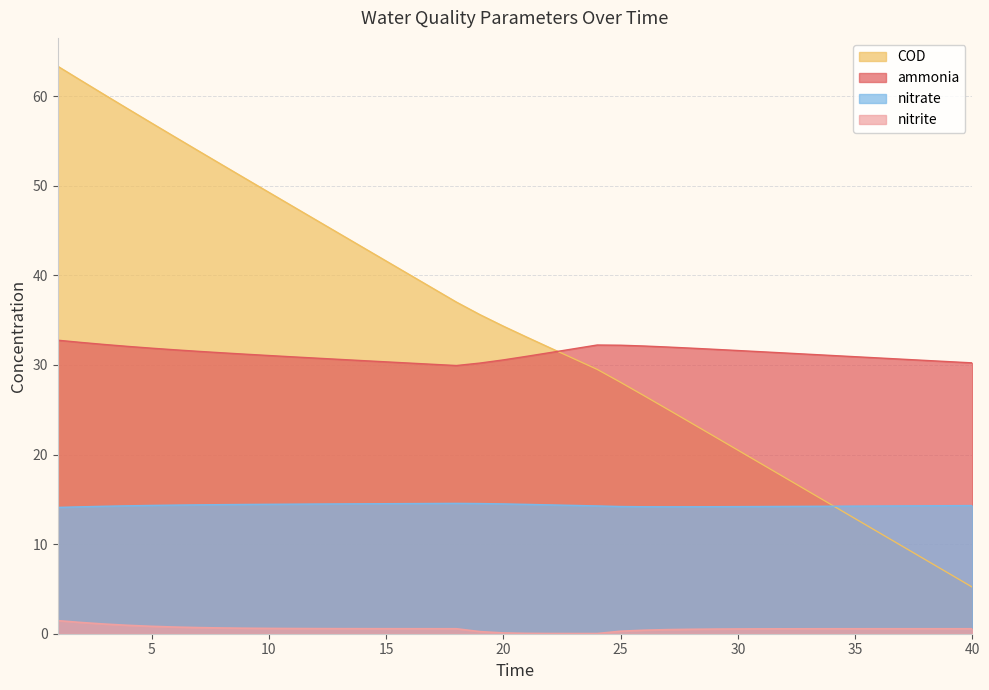

Is it true that nitrite equals 0.4 at 14?

False